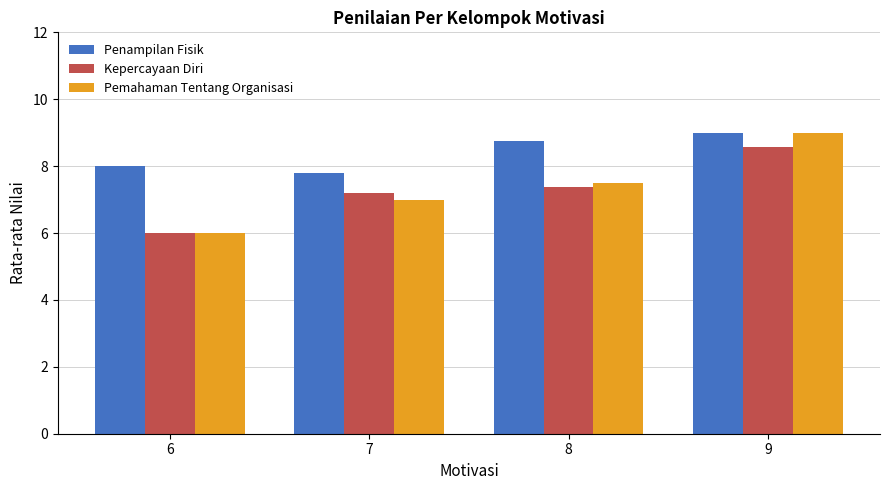

What is the spread (max minus min) of values at 7?

0.8